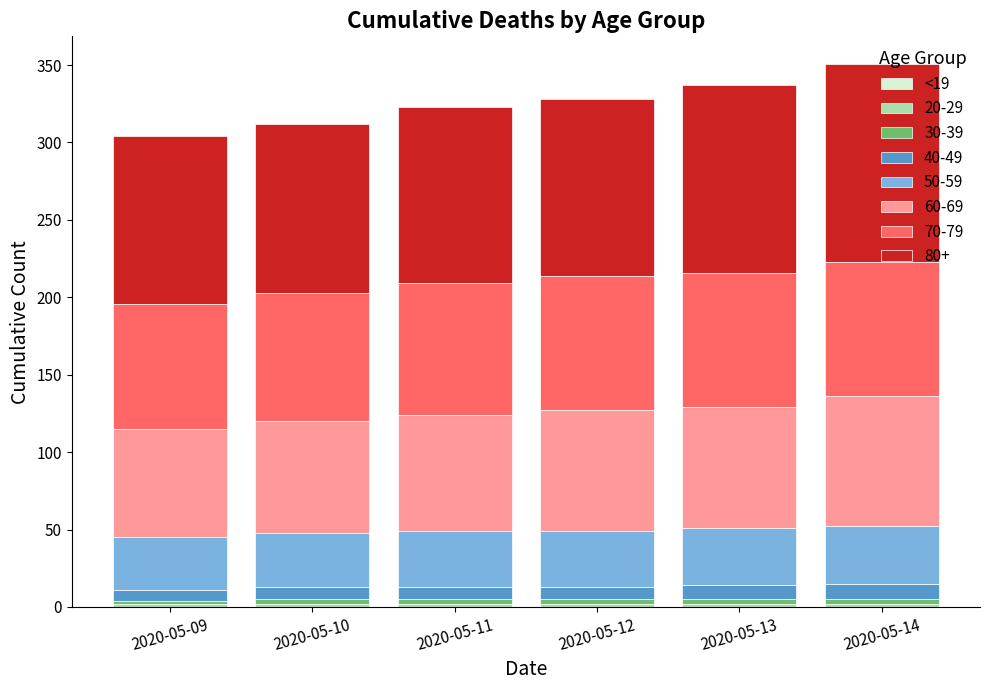

What is the sum of the 30-39 values at 2020-05-13 and 2020-05-09?

5